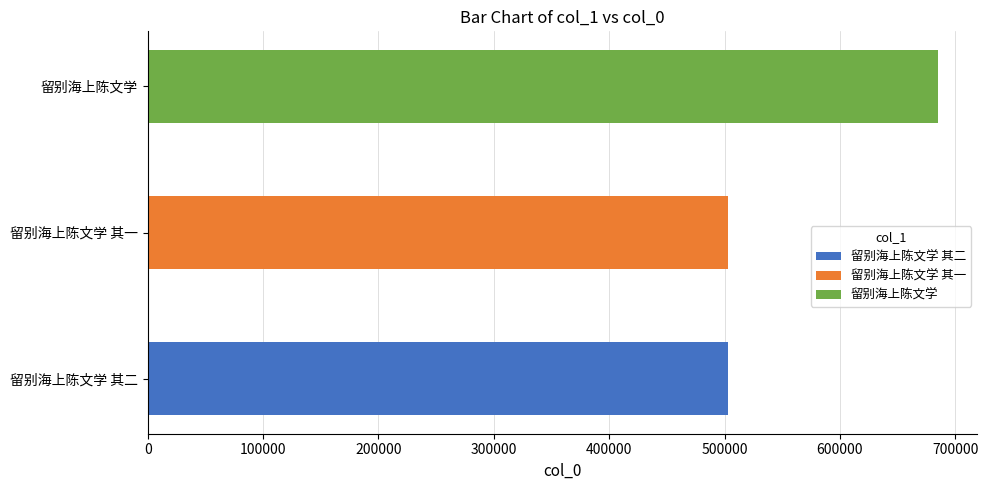

Is it true that the value at 留别海上陈文学 其一 is 262672?

False